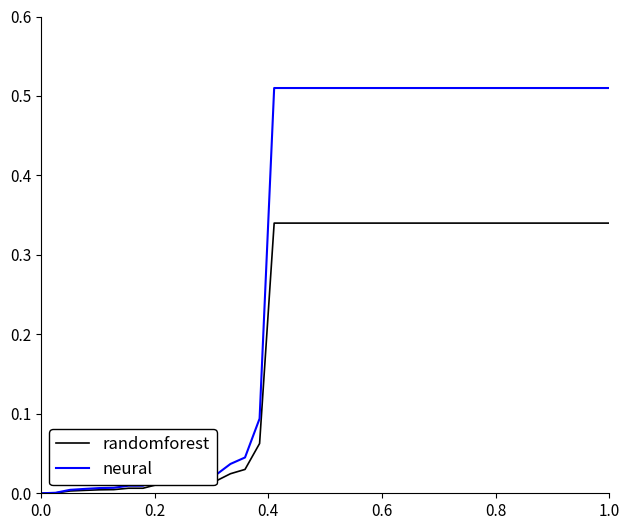

List the series in order of their peak value, highest first.

neural, randomforest